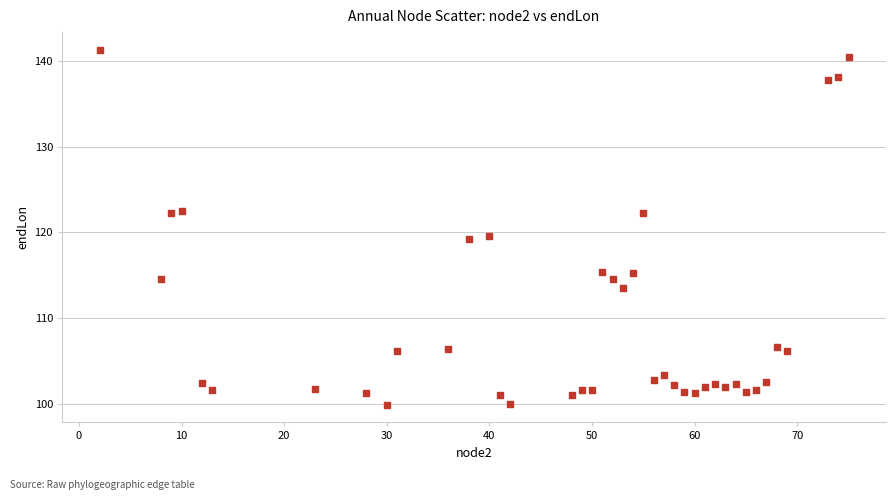

What is the range of Y values (max minus min)?

41.4